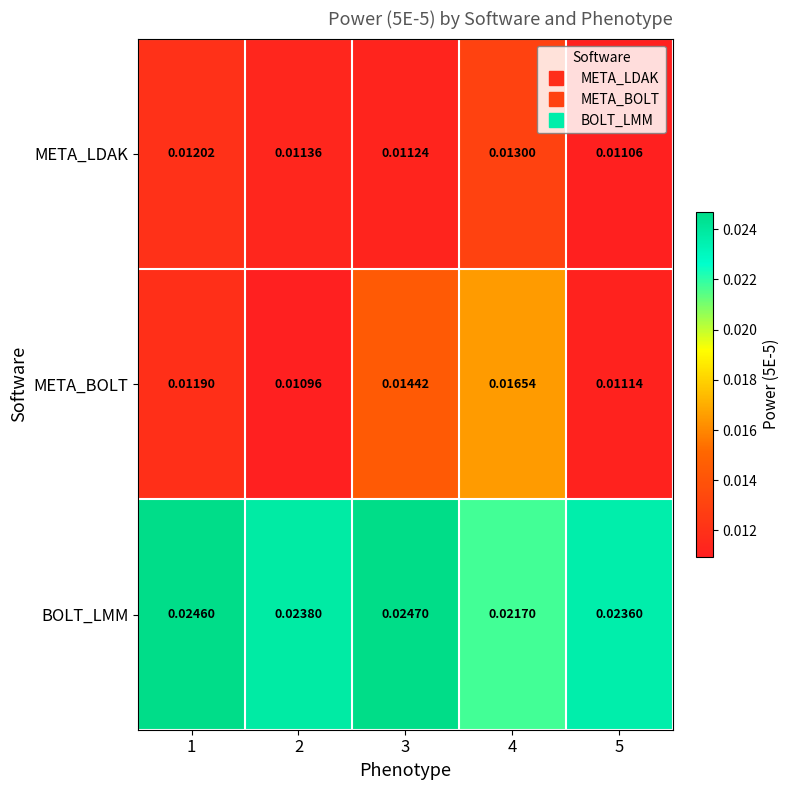

Which series has the widest spread of values?

META_BOLT